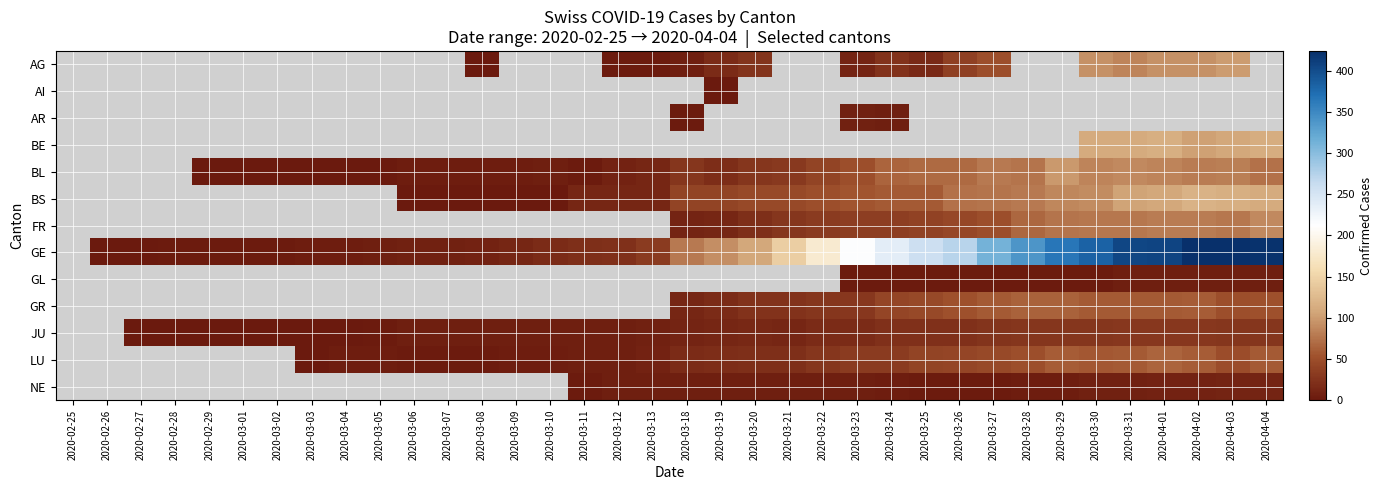

How many values in BL are above zero?

32